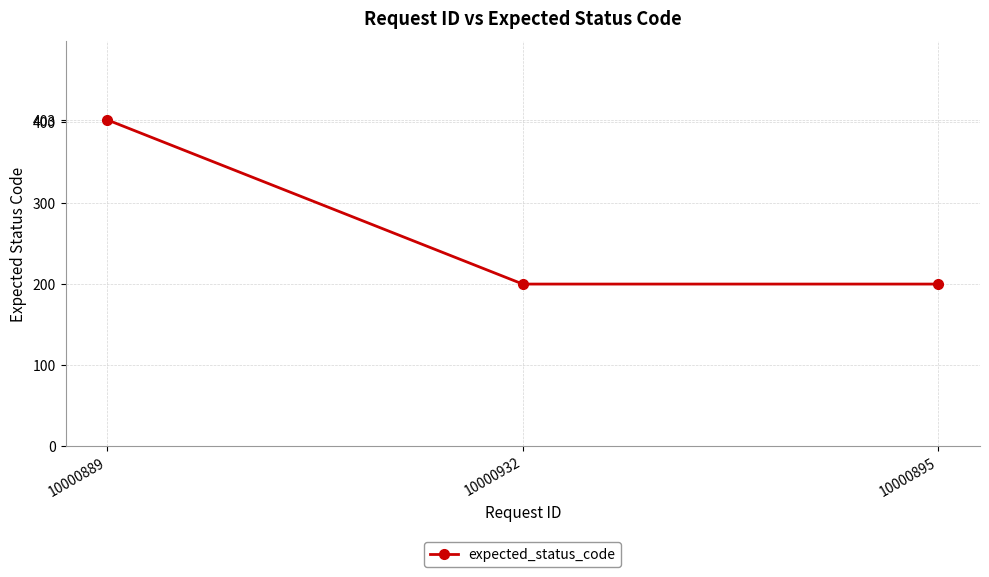

Which label corresponds to the largest value in the chart?

10000889